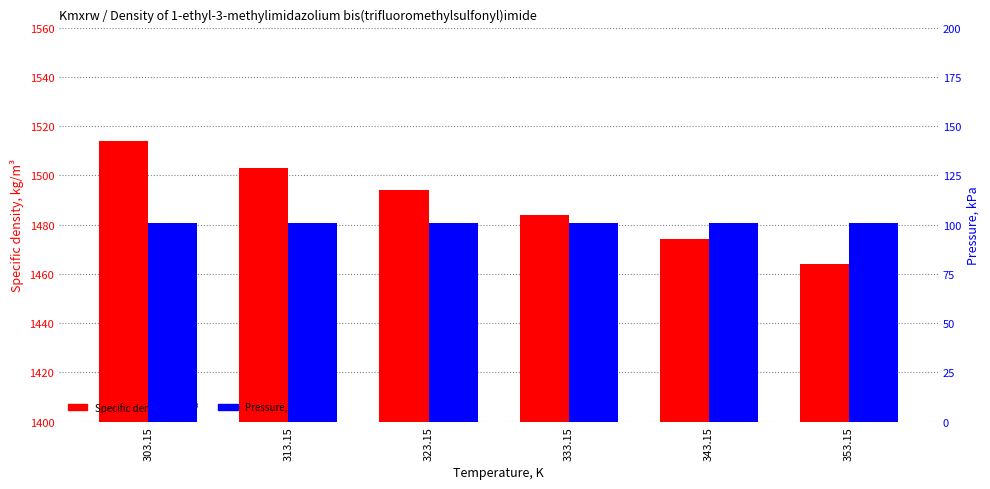

Which series changed the most between 323.15 and 343.15?

Specific density, kg/m3